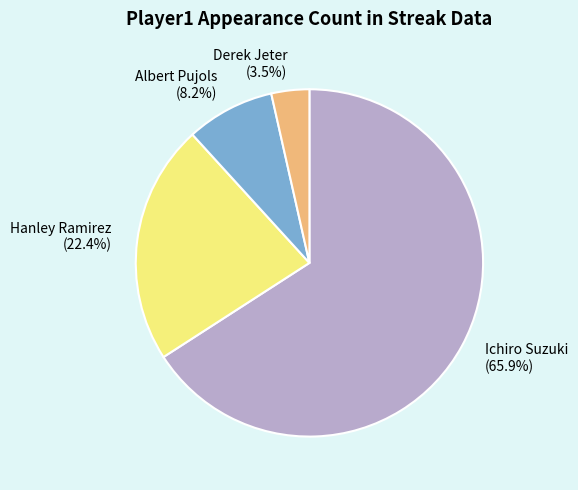

Which has a higher value, Hanley Ramirez or Albert Pujols?

Hanley Ramirez